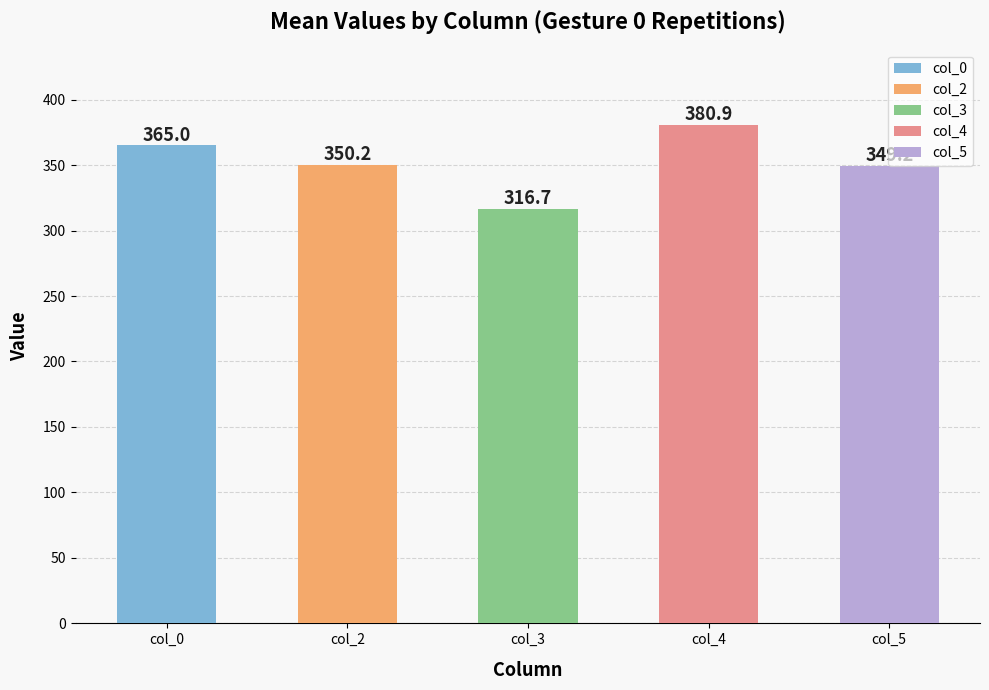

Which has a higher value, col_0 or col_2?

col_0